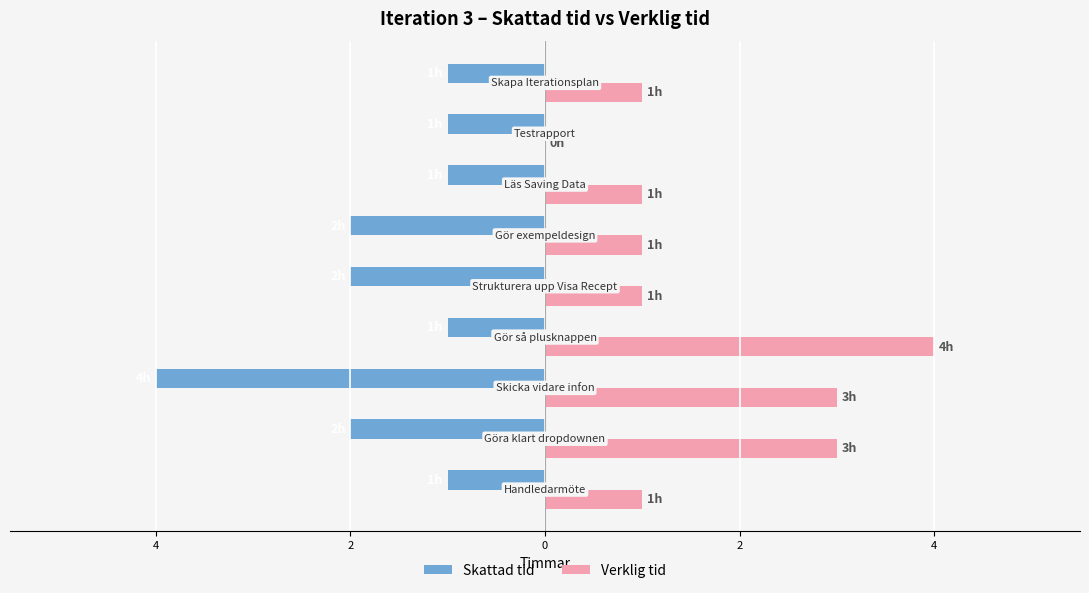

Reading left to right, transcribe all the data shown in this chart.

Skattad tid: -1	-2	-4	-1	-2	-2	-1	-1	-1
Verklig tid: 1	3	3	4	1	1	1	0	1